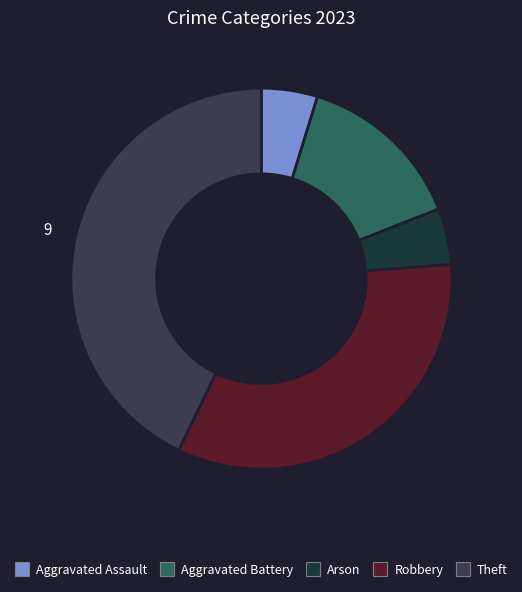

Which has a higher value, Aggravated Battery or Robbery?

Robbery